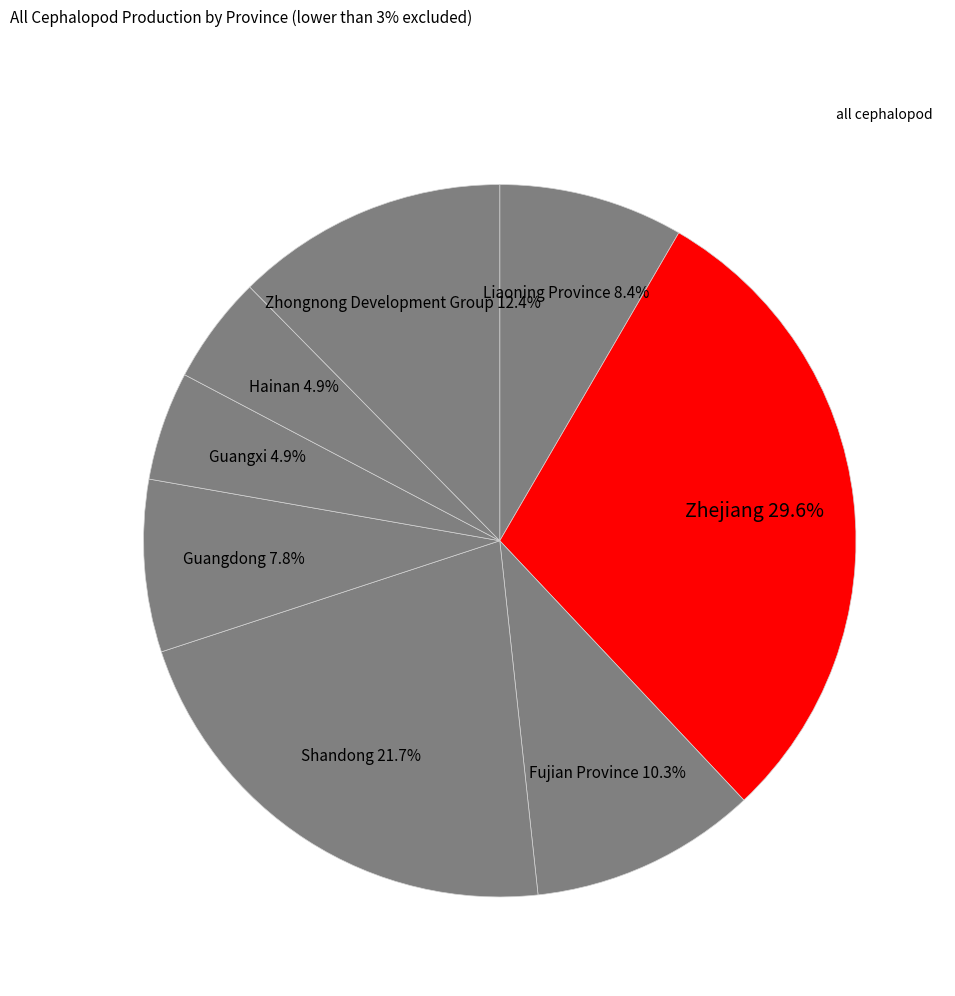

How many segments does this pie chart have?

8